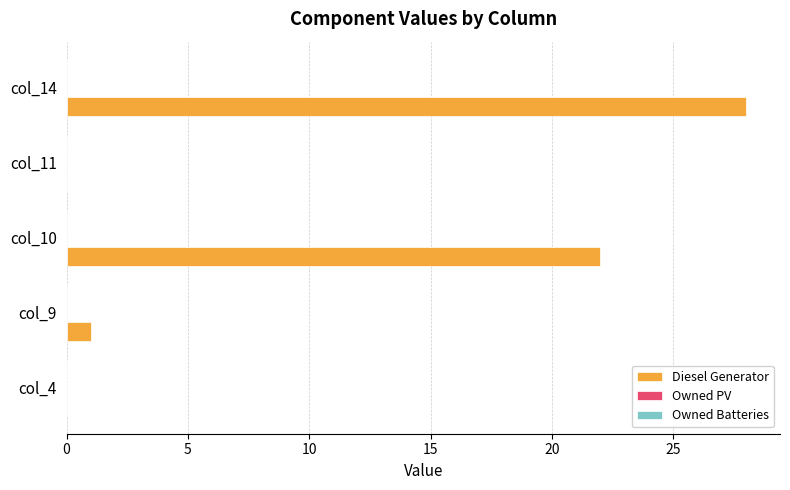

What is the greatest value displayed?

28.0